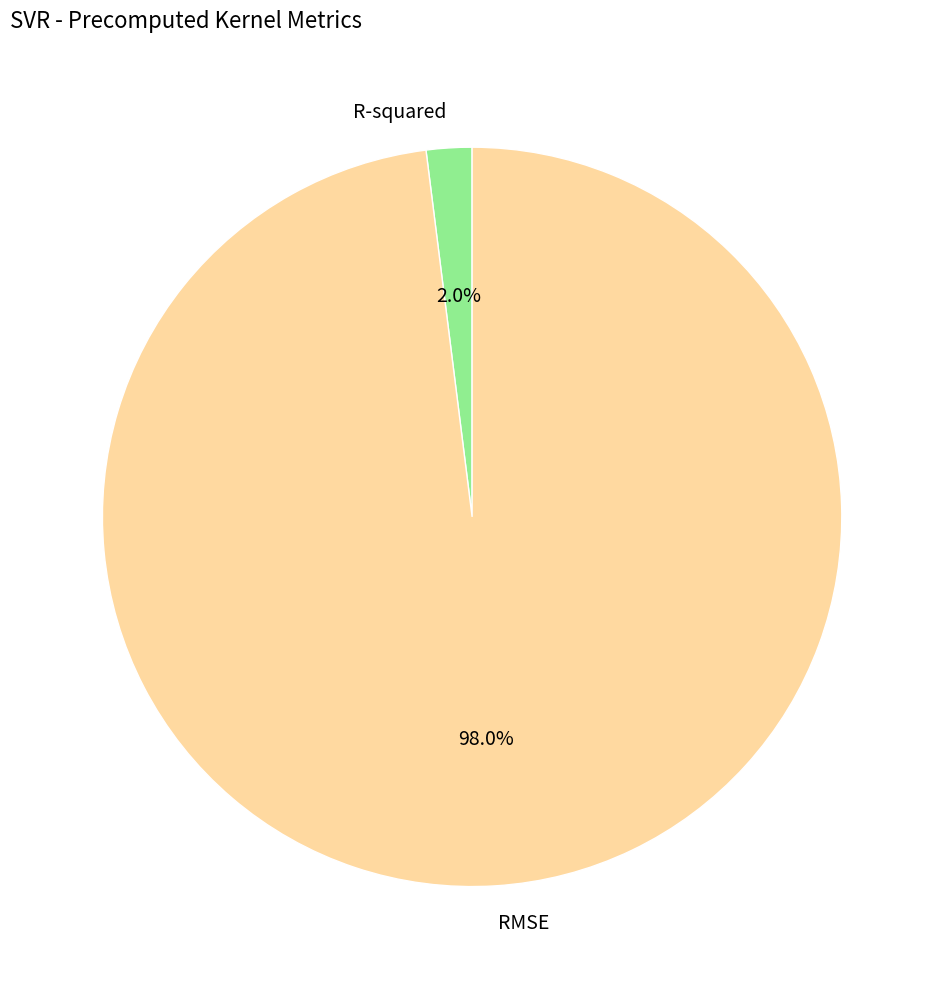

Count the number of slices in the pie.

2